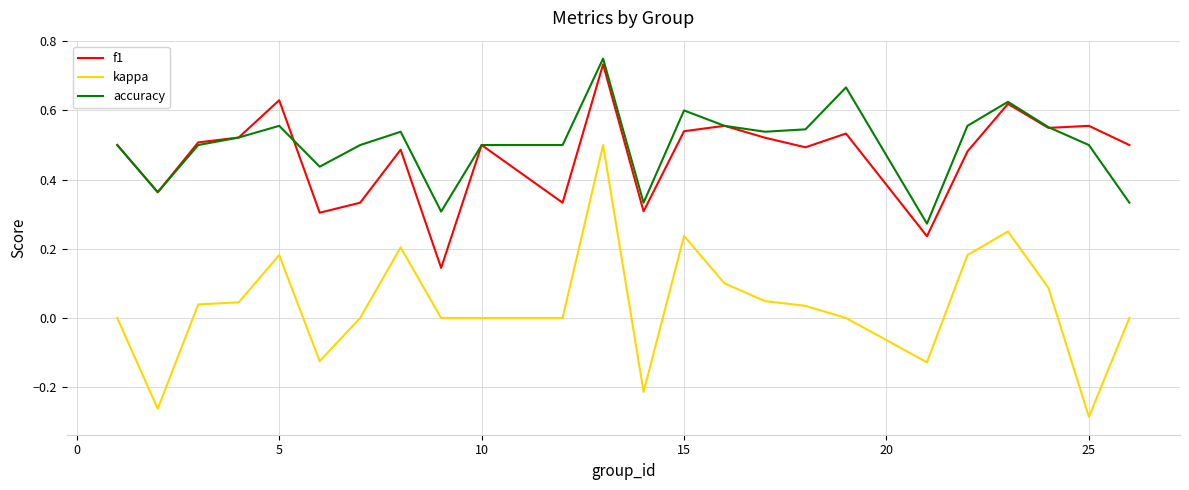

True or false: accuracy and kappa cross at least once.

False